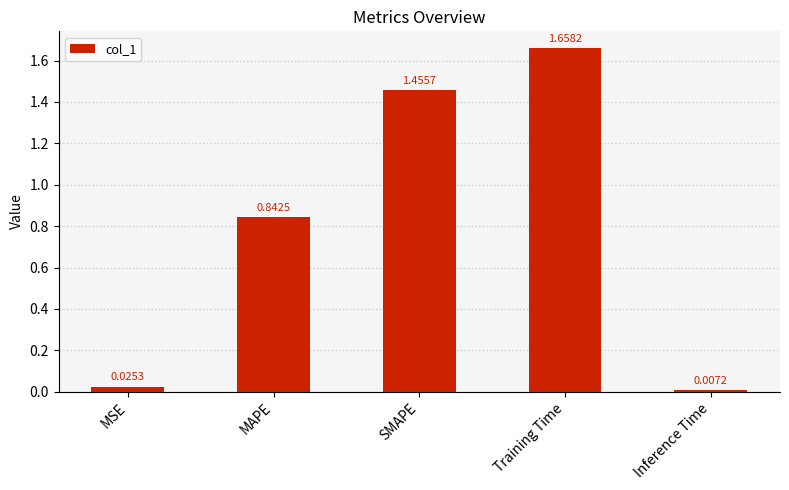

What is the label of the 5th bar from the right?

MSE